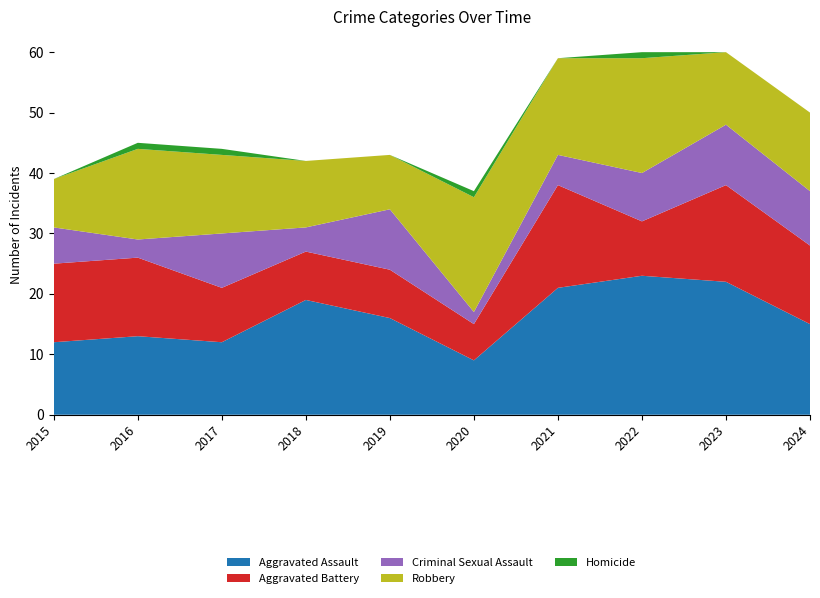

Reading right to left, list all the values displayed in this chart.

Aggravated Assault: 15	22	23	21	9	16	19	12	13	12
Aggravated Battery: 13	16	9	17	6	8	8	9	13	13
Criminal Sexual Assault: 9	10	8	5	2	10	4	9	3	6
Robbery: 13	12	19	16	19	9	11	13	15	8
Homicide: 0	0	1	0	1	0	0	1	1	0